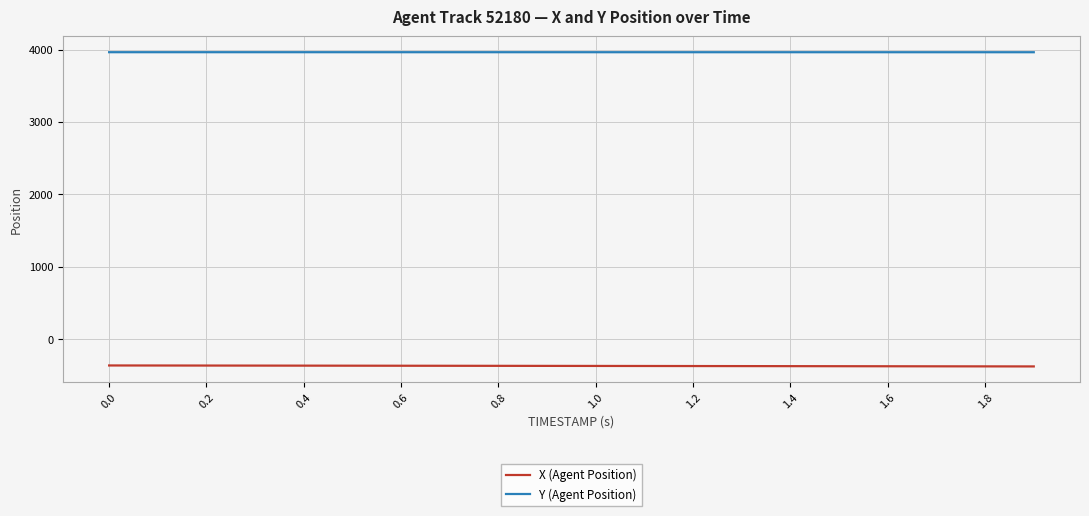

What are all the series names shown in the legend?

X (Agent Position), Y (Agent Position)